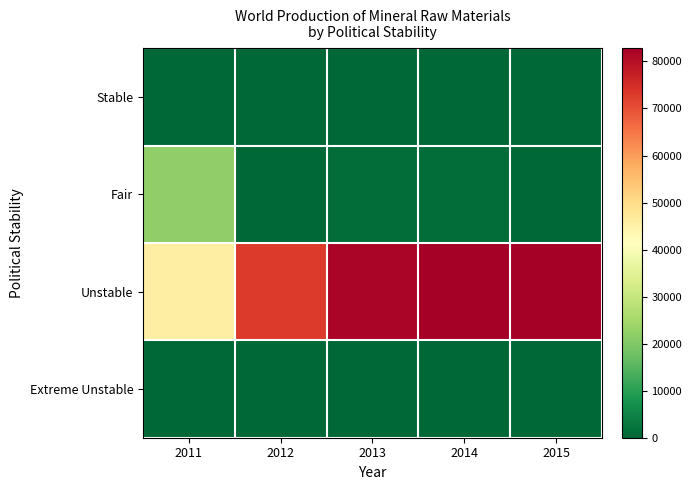

What is the total value across all series at 2012?

72989